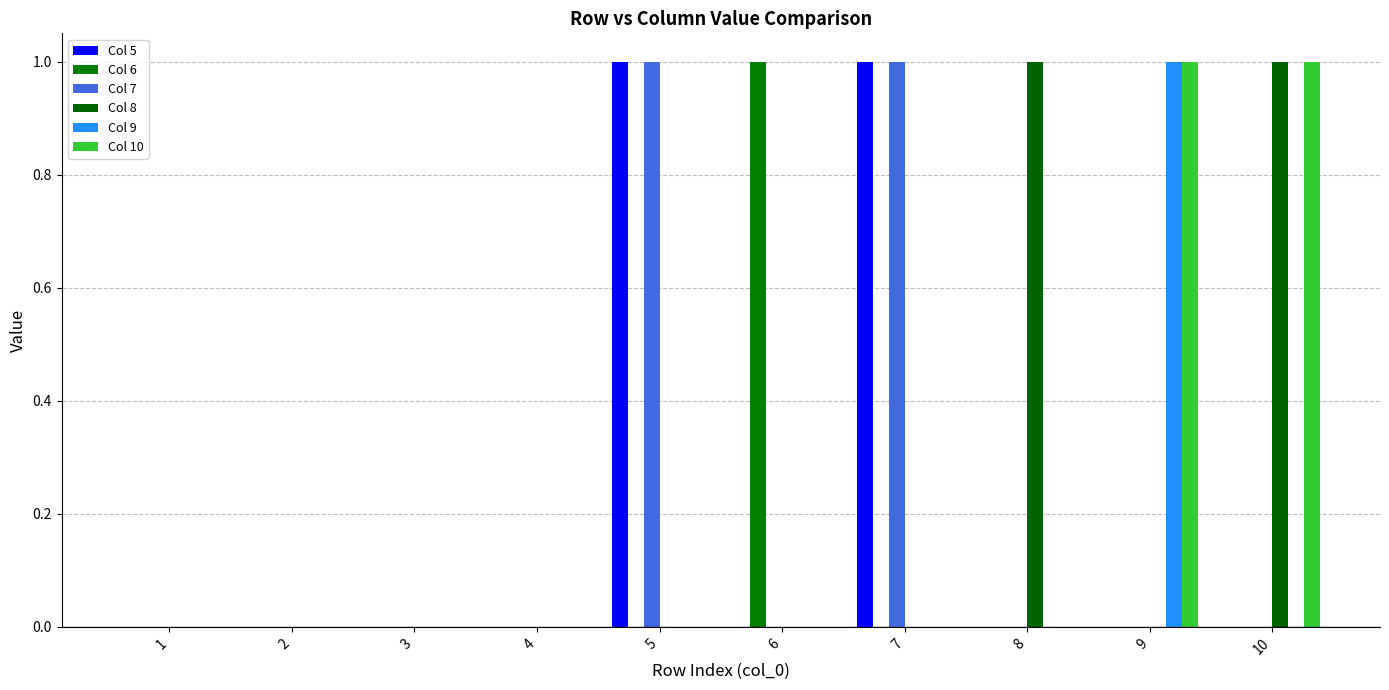

Are the bars horizontal?

No